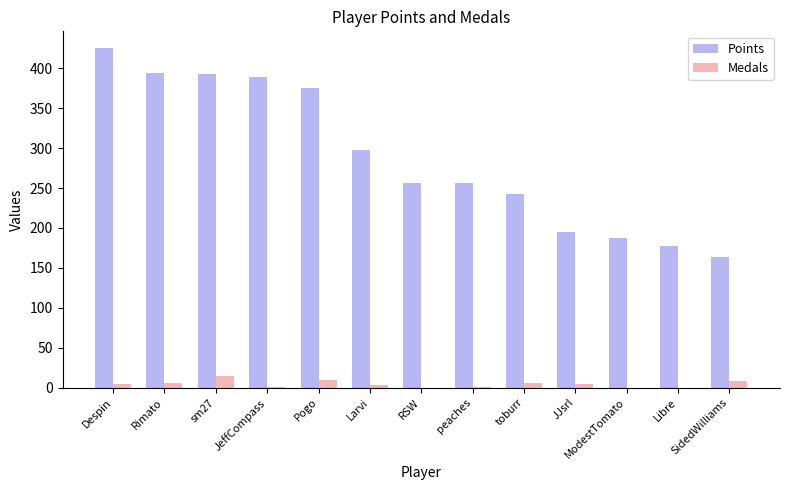

Which series changed the most between sm27 and Pogo?

Points